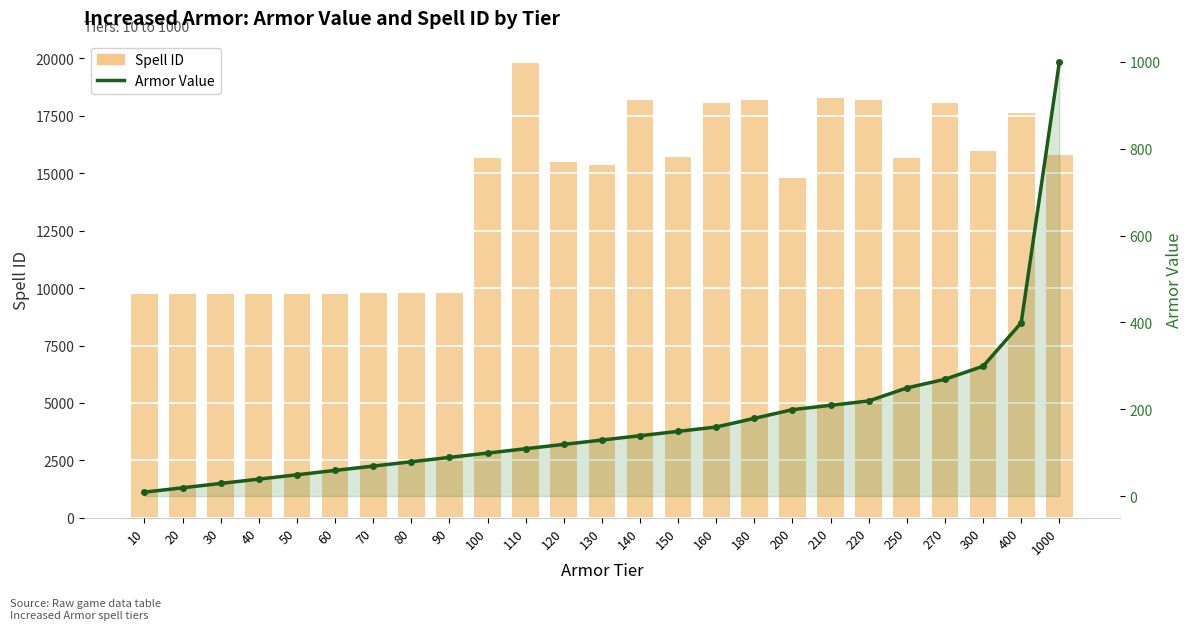

List the series in order of their overall mean, lowest first.

Armor Value, Spell ID